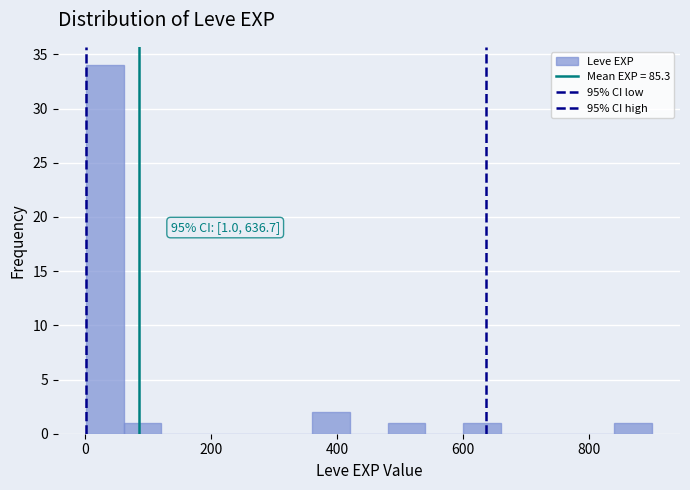

Around what value on the x-axis is the tallest bar? Give the approximate position of its centre, as read against the axis.

40